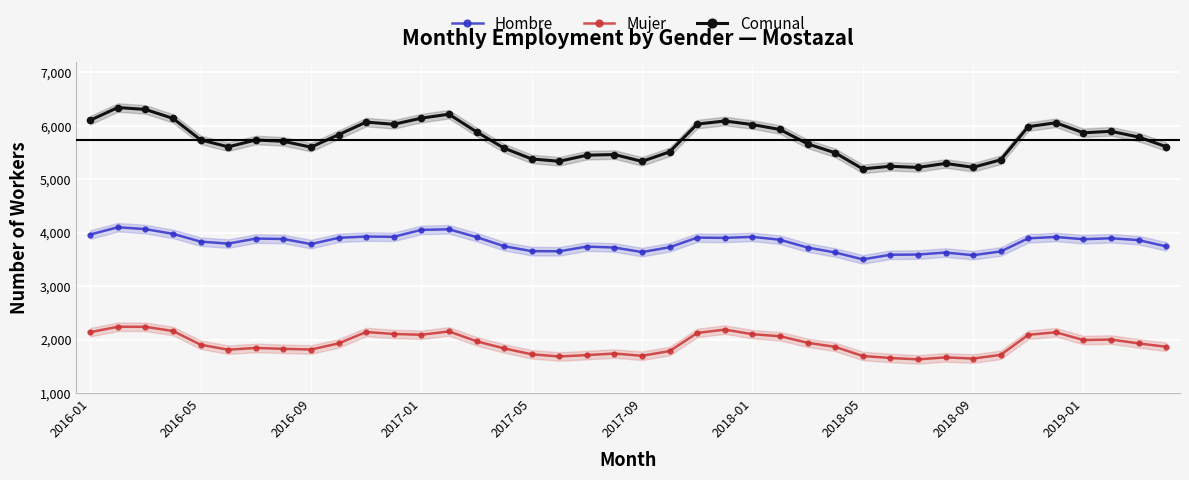

What position from the left is 23?

24